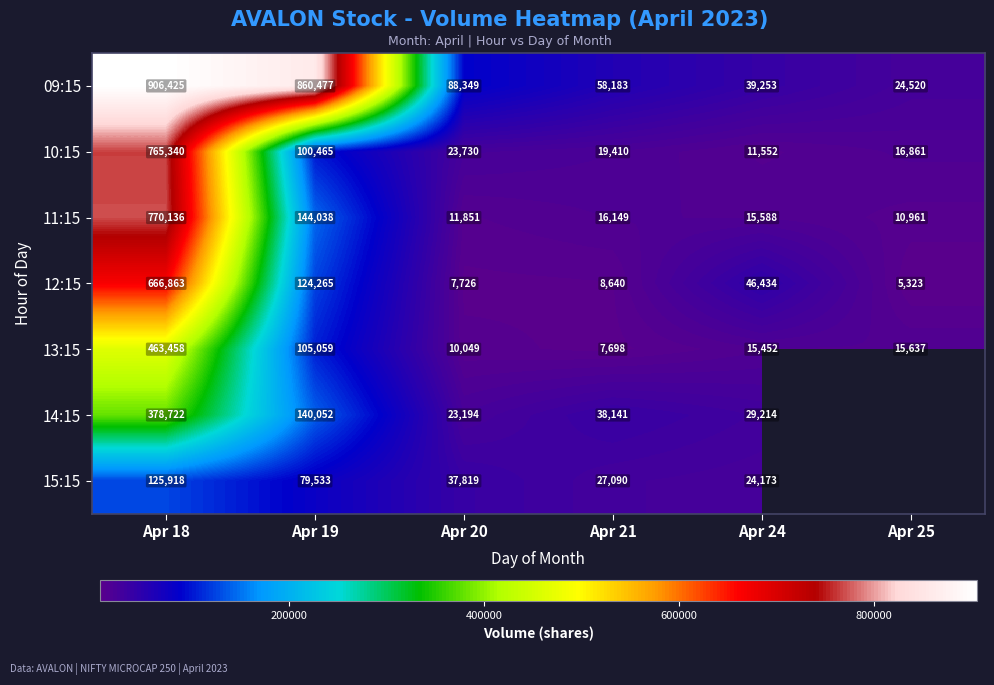

What is the difference between the maximum and minimum values in the 09:15 series?

881905